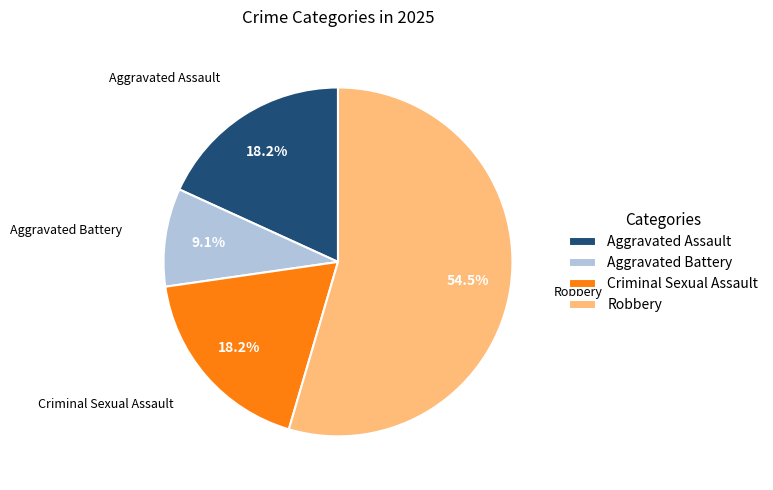

What is the largest slice in the pie chart?

Robbery